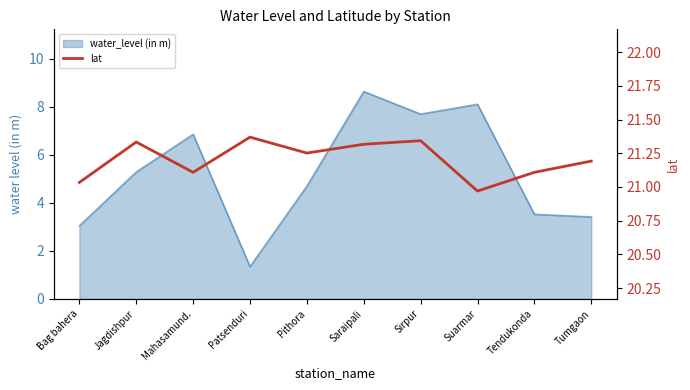

True or false: there are more than 0 points higher than both neighbors.

True